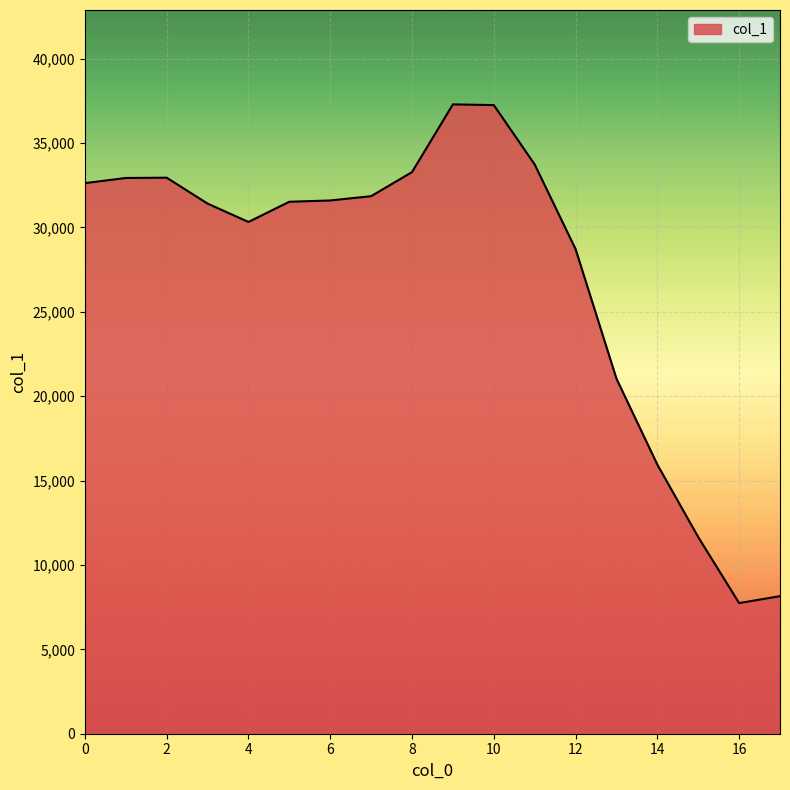

What is the difference between the maximum and minimum values?

29550